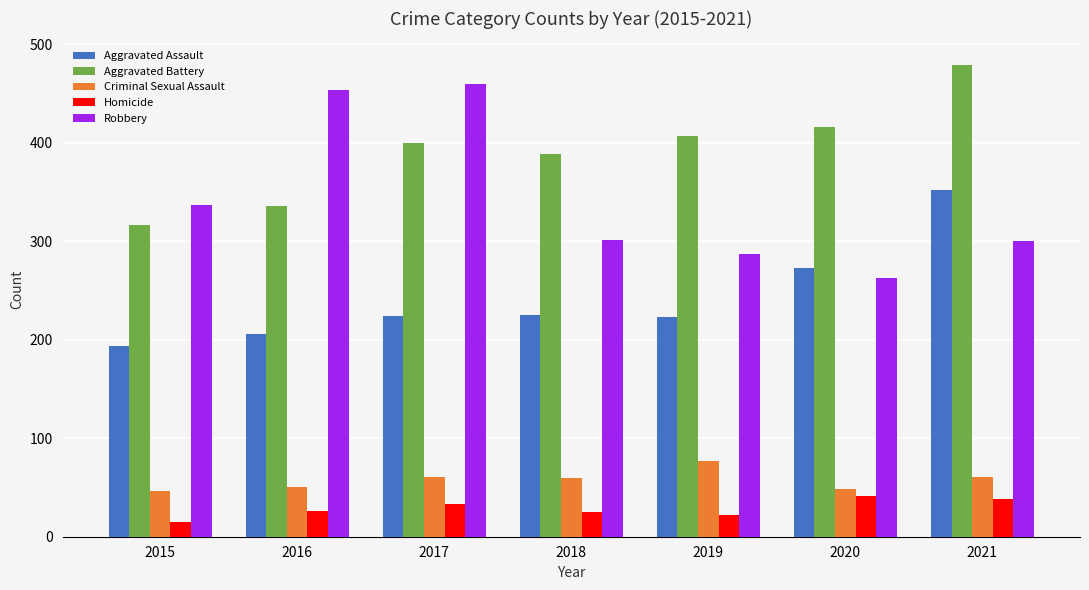

Rank the series at 2019 from lowest to highest value.

Homicide, Criminal Sexual Assault, Aggravated Assault, Robbery, Aggravated Battery